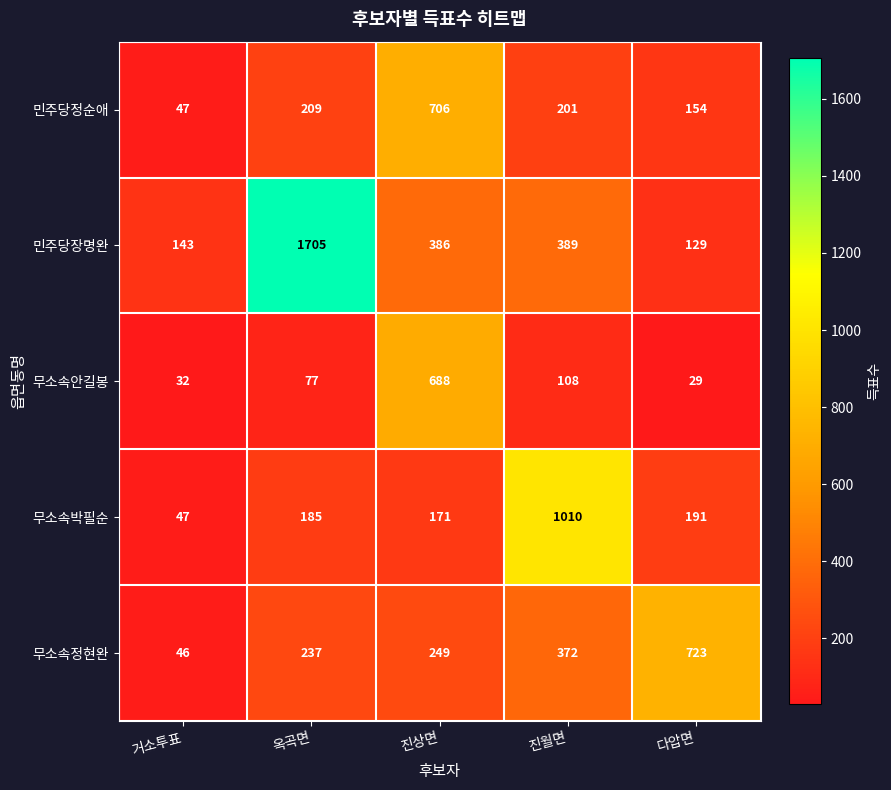

Which series has the largest total across all categories?

민주당장명완